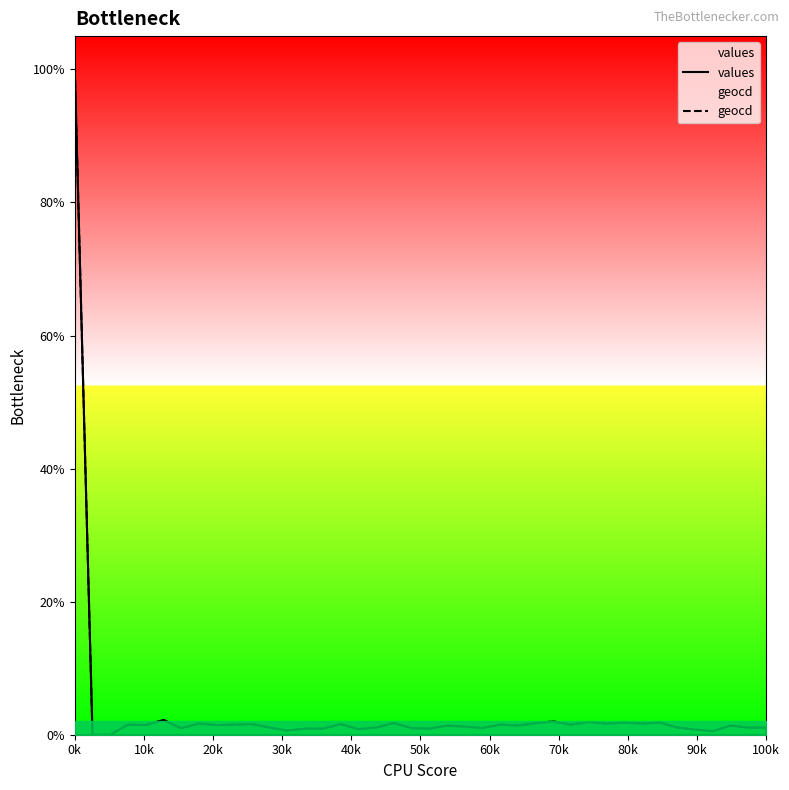

Which series has the largest range (max minus min)?

values